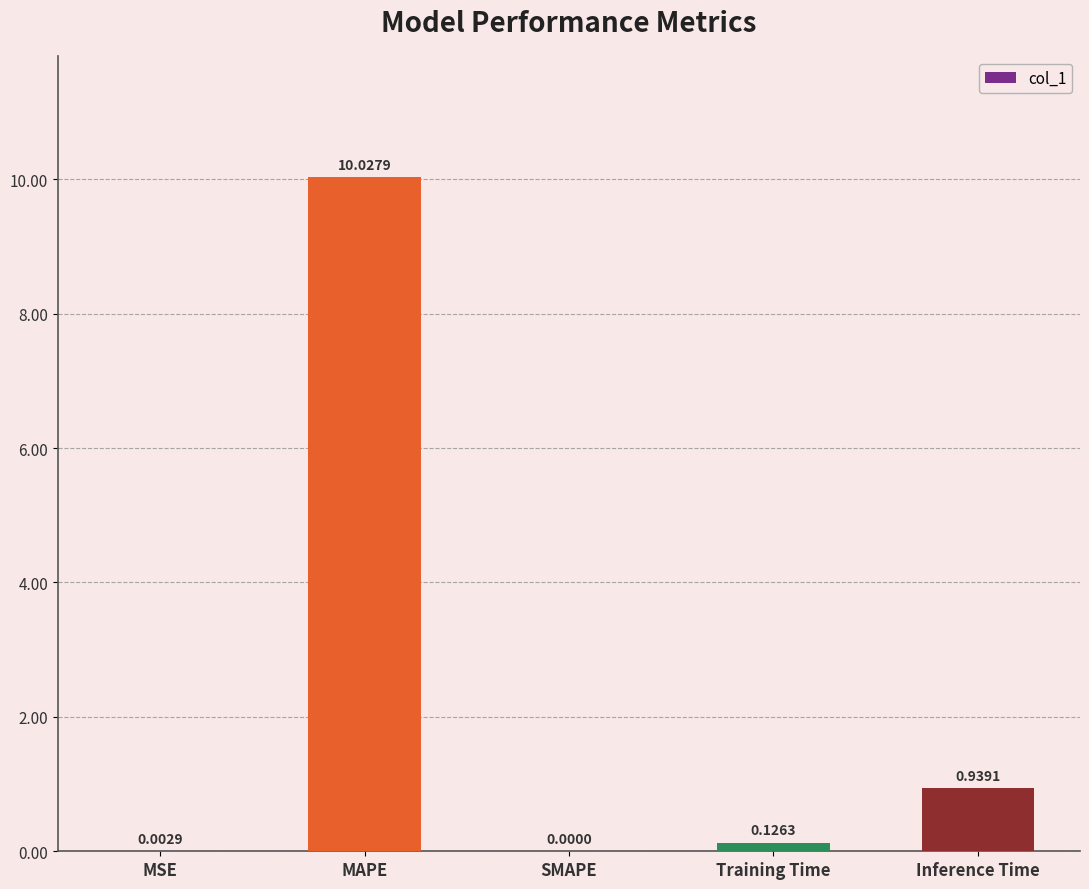

The chart shows a value of 0.0 at SMAPE. True or false?

True